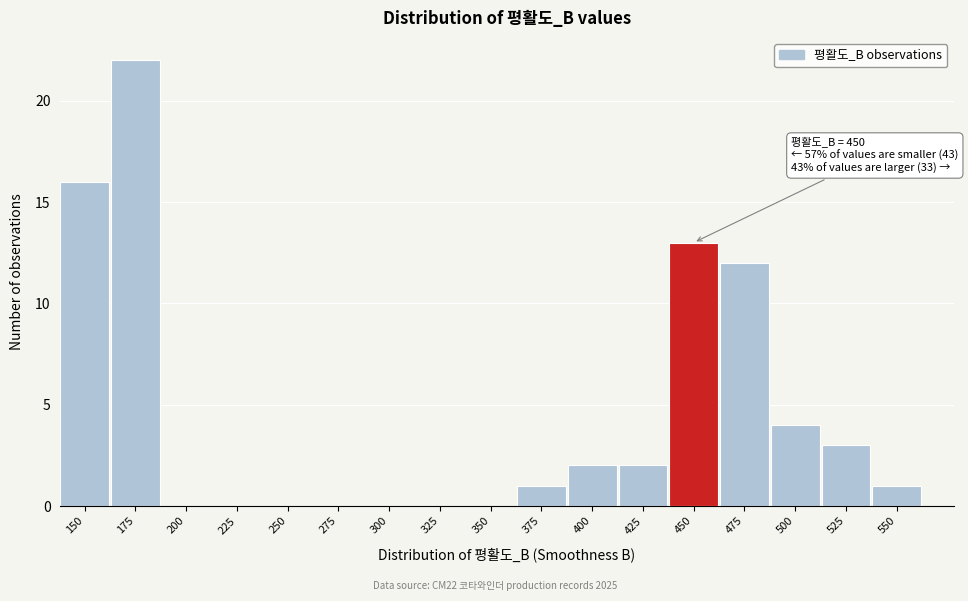

Reading left to right, what are all the values shown in this chart?

150=16	175=22	200=0	225=0	250=0	275=0	300=0	325=0	350=0	375=1	400=2	425=2	450=13	475=12	500=4	525=3	550=1